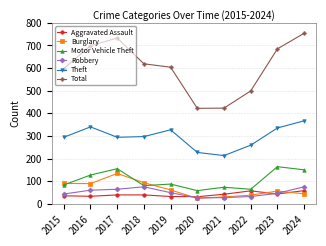

The value of Aggravated Assault at 2015 is 35. True or false?

True